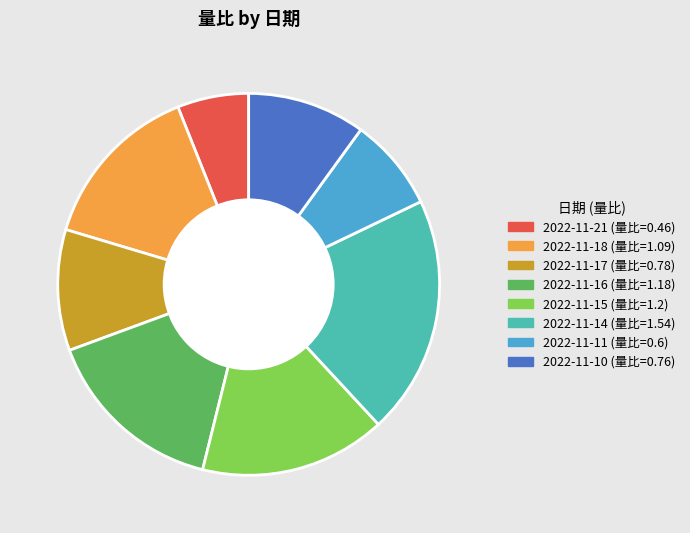

The 2022-11-10 slice represents 1% of the pie. True or false?

False